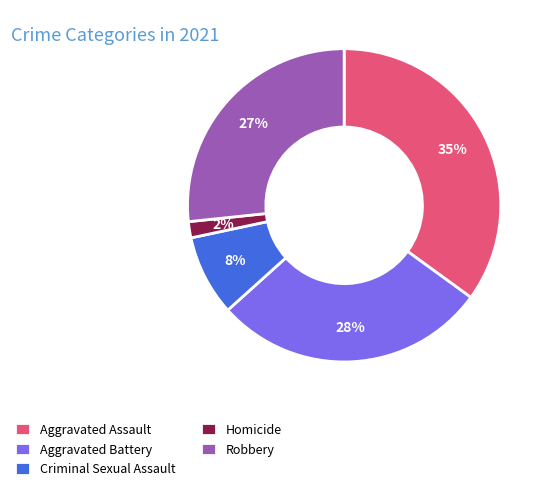

To the nearest percent, what is the difference between the largest and smallest slice percentages?

33%